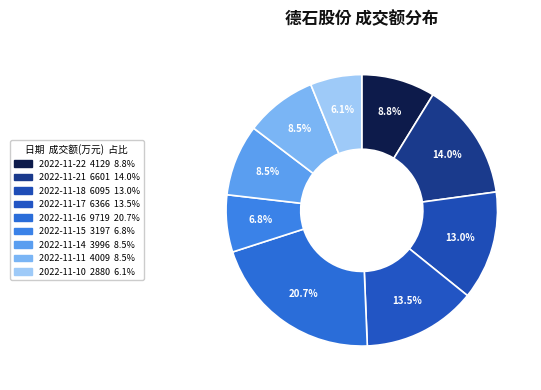

What percentage is the 2022-11-15 slice, to the nearest percent?

7%